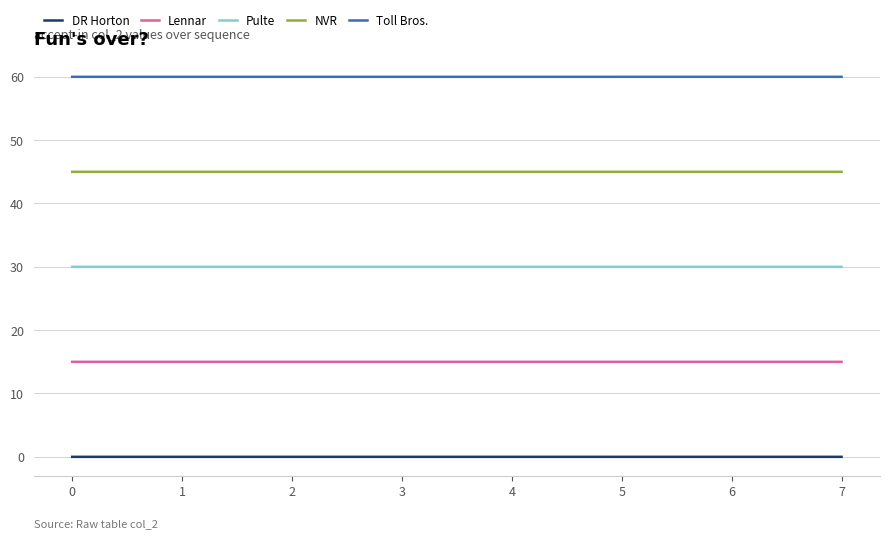

Is the value of Lennar at 7 greater than the value of DR Horton at 4?

Yes